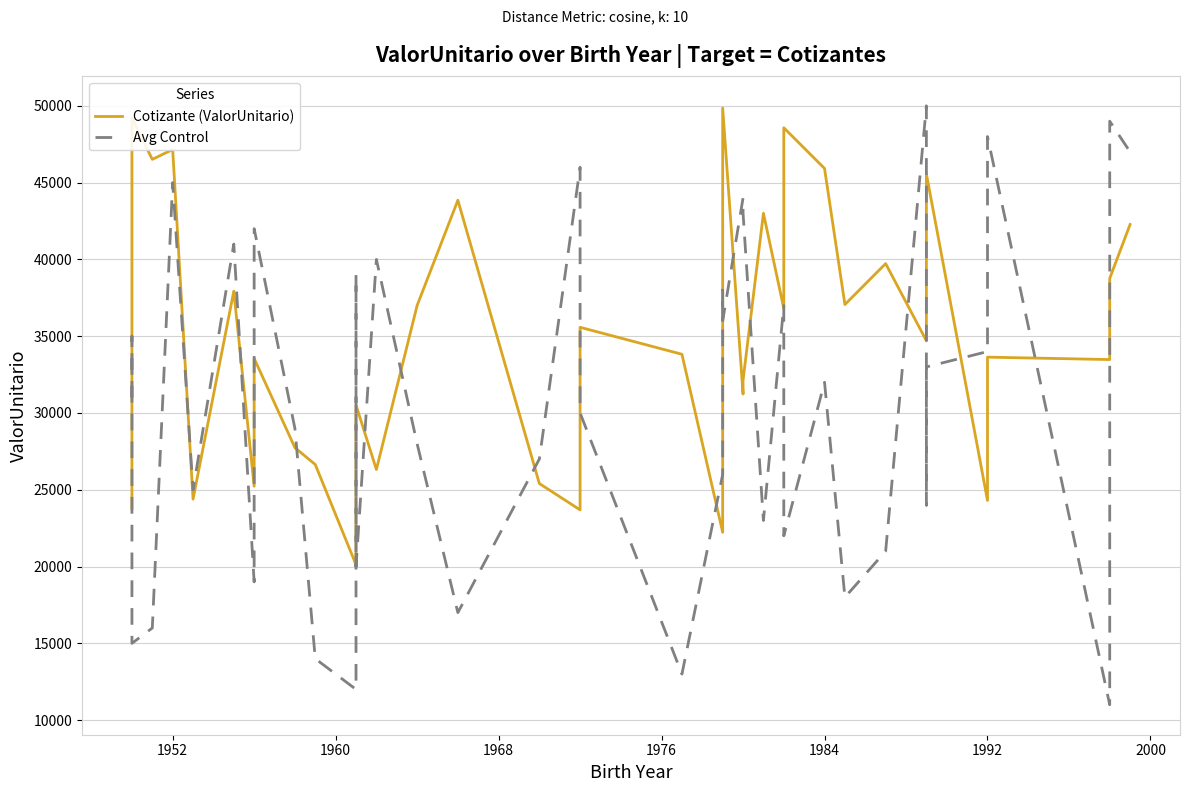

After their last crossing, which series has the higher values: Avg Control or Cotizante (ValorUnitario)?

Avg Control